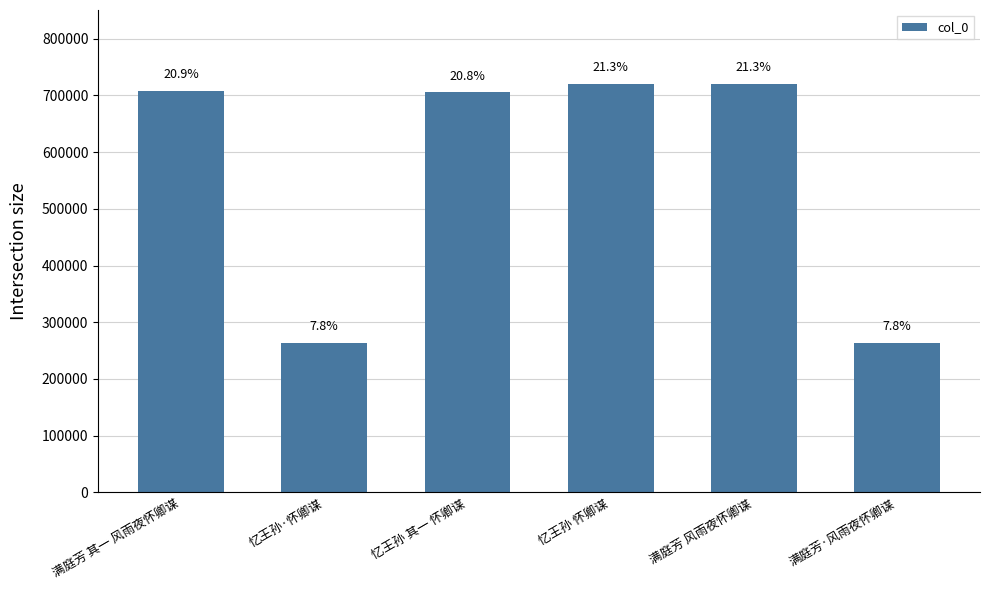

What is the label of the 2nd bar from the left?

忆王孙·怀卿谋